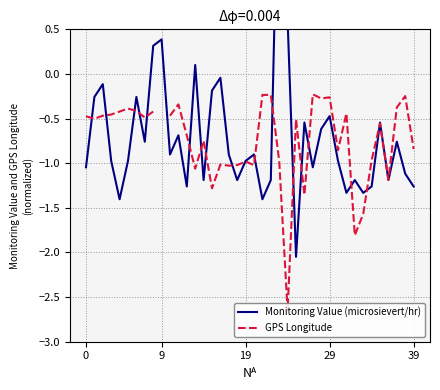

Which has a higher value, 33 or 19?

19